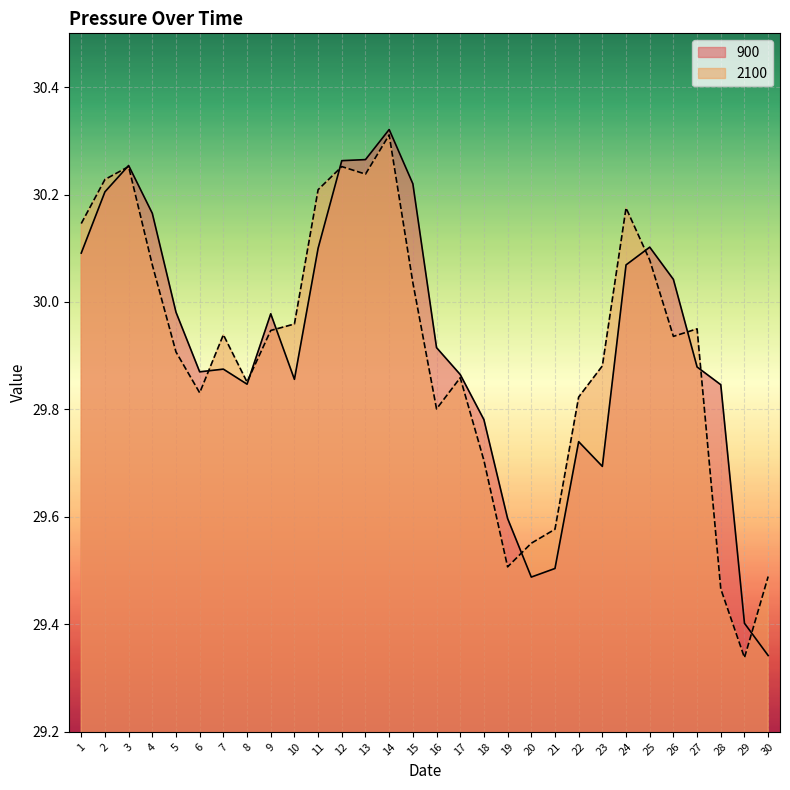

Which series has the largest total across all categories?

900